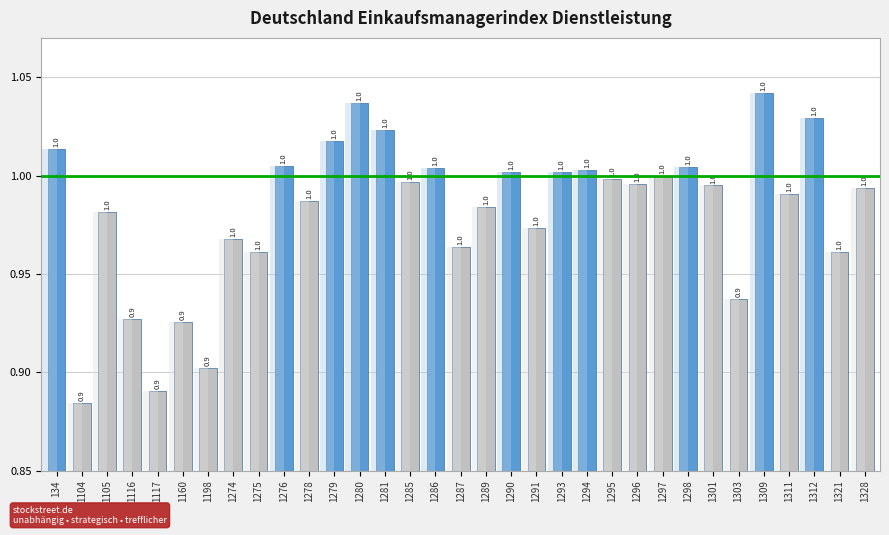

Which has a higher value, 1117 or 1279?

1279